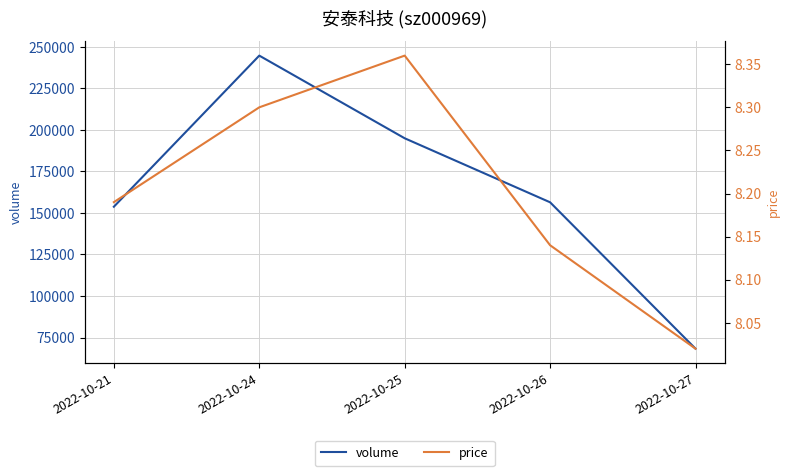

Which series has the largest total across all categories?

volume